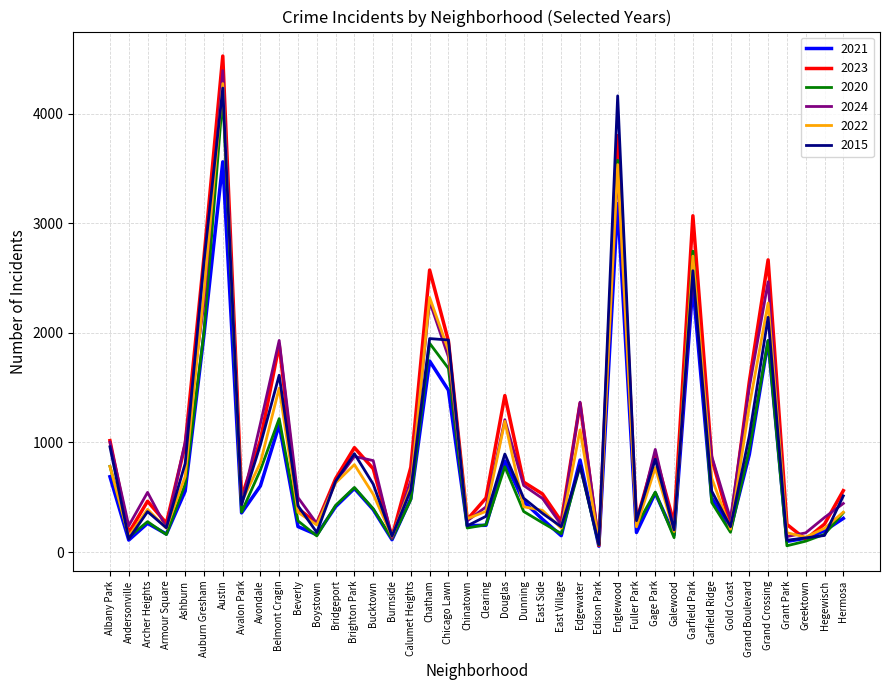

What is the difference between the 2023 values at Ashburn and Calumet Heights?

204